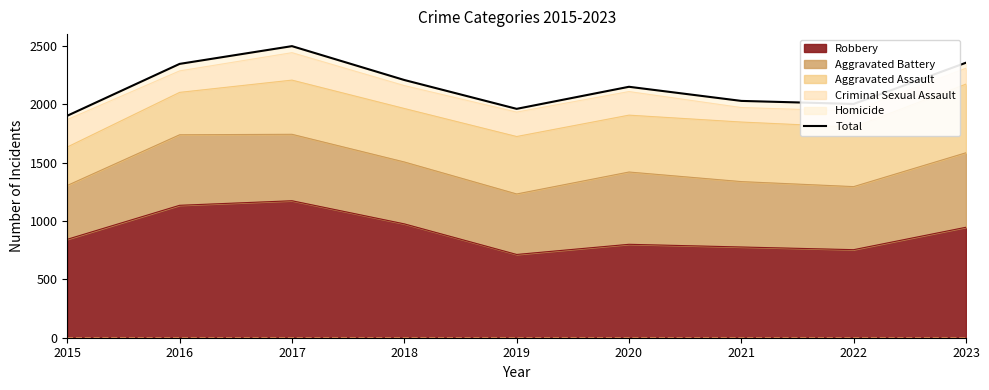

List the labels in order of value, largest first.

2017, 2023, 2016, 2018, 2020, 2021, 2022, 2019, 2015